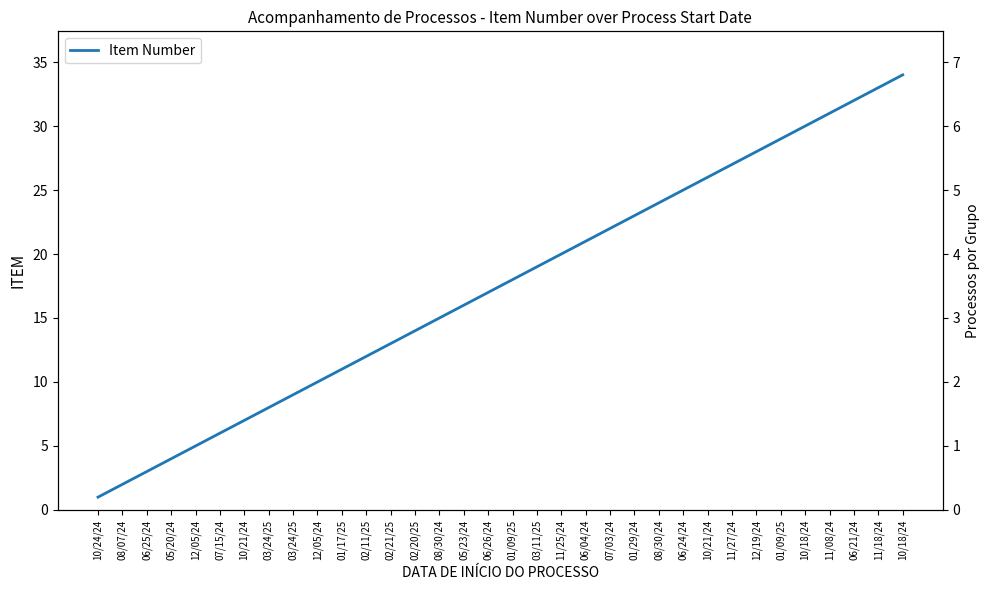

What is the value of the 23rd point from the left?

23